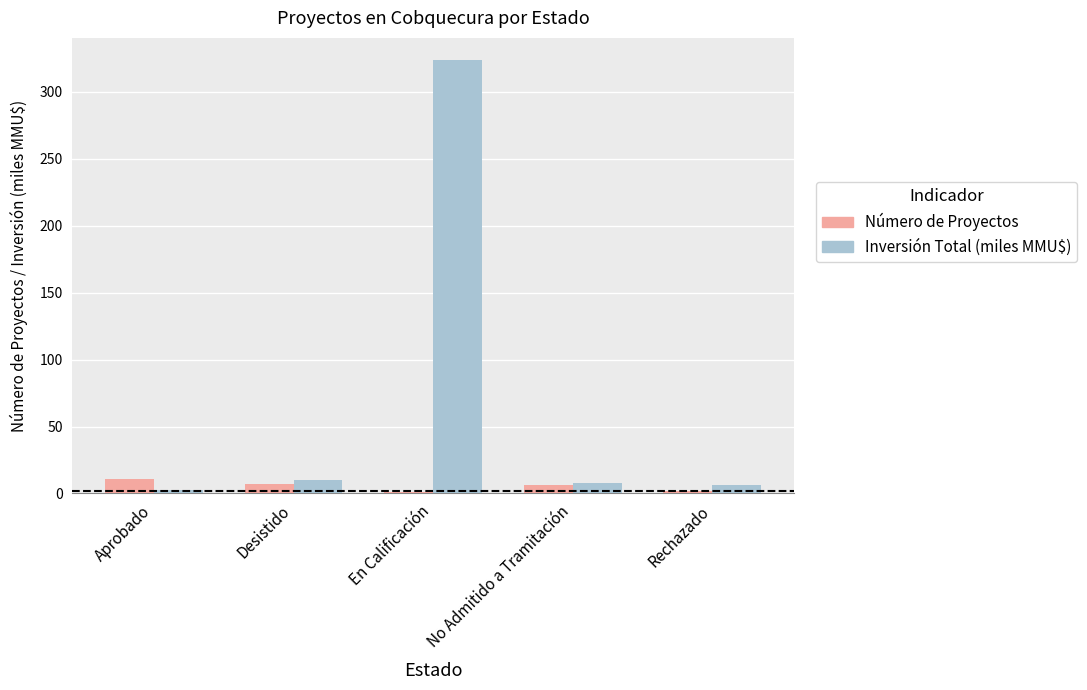

At which category is the sum across all series the highest?

En Calificación